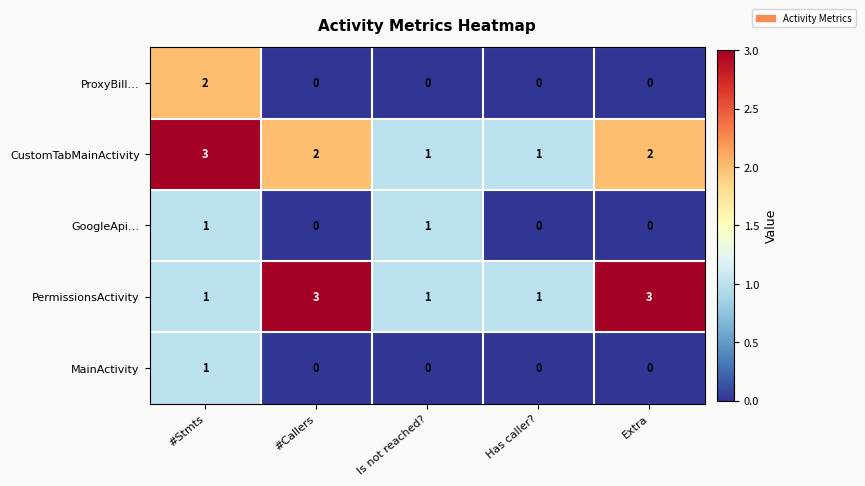

The ProxyBill… series shows 0 at Is not reached?. True or false?

True